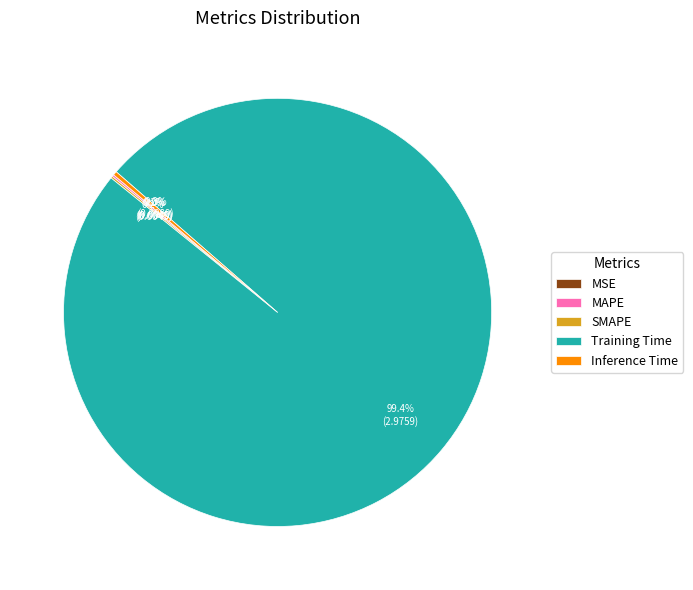

What percentage is NOT represented by Inference Time?

99.7%